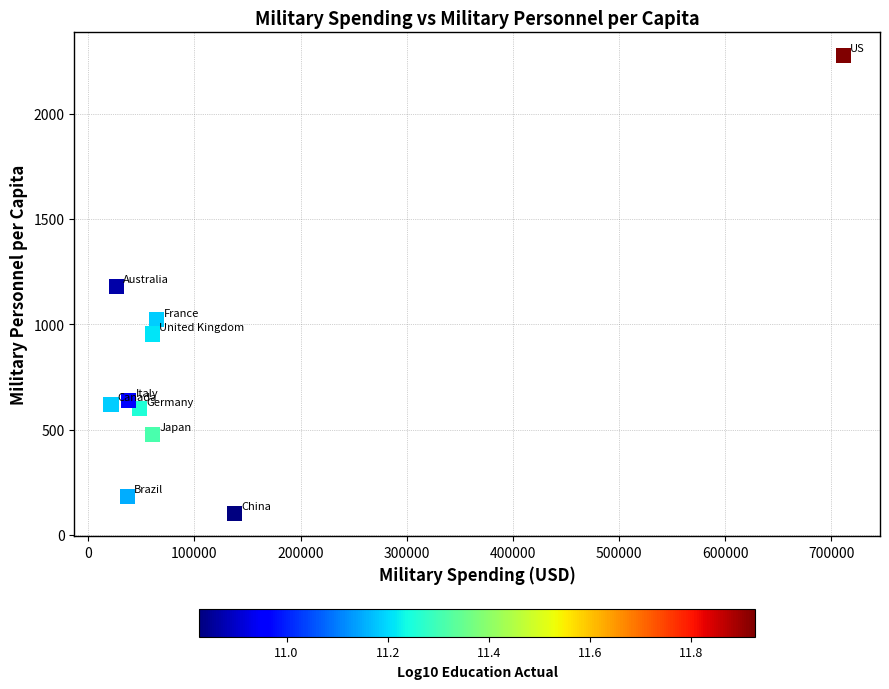

What is the average Y value?

805